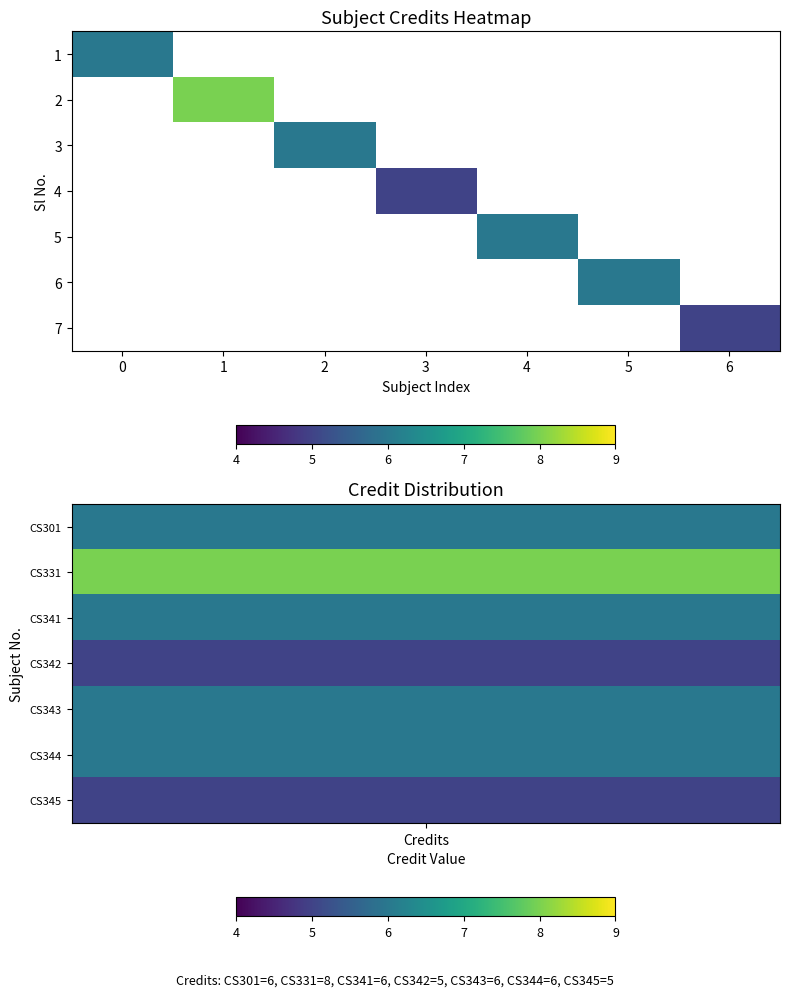

Is the value of 4 at 2 greater than the value of 3 at 5?

No